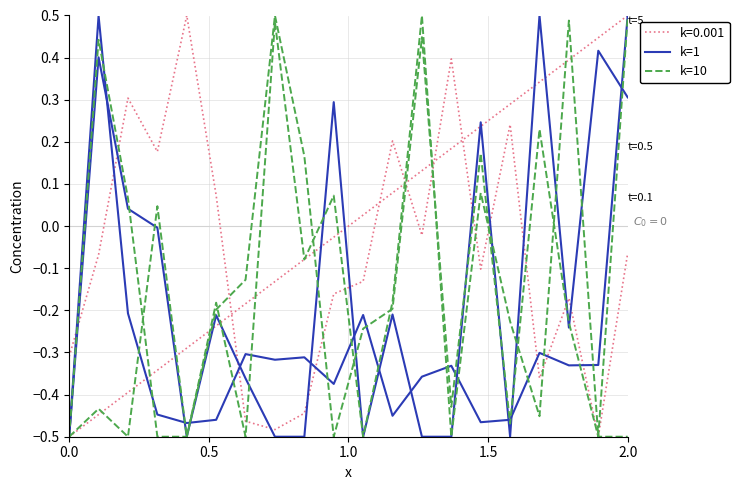

Is this an area chart (filled region under the line)?

No